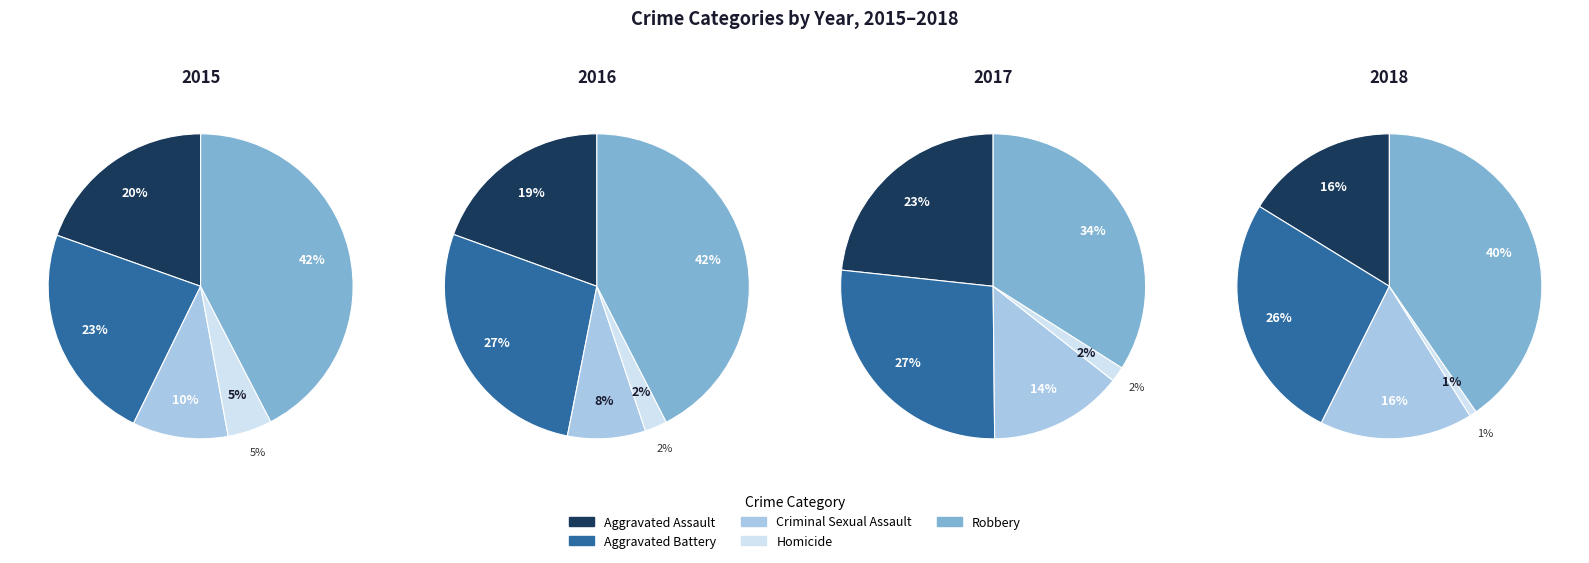

How many slices are in this pie chart?

5